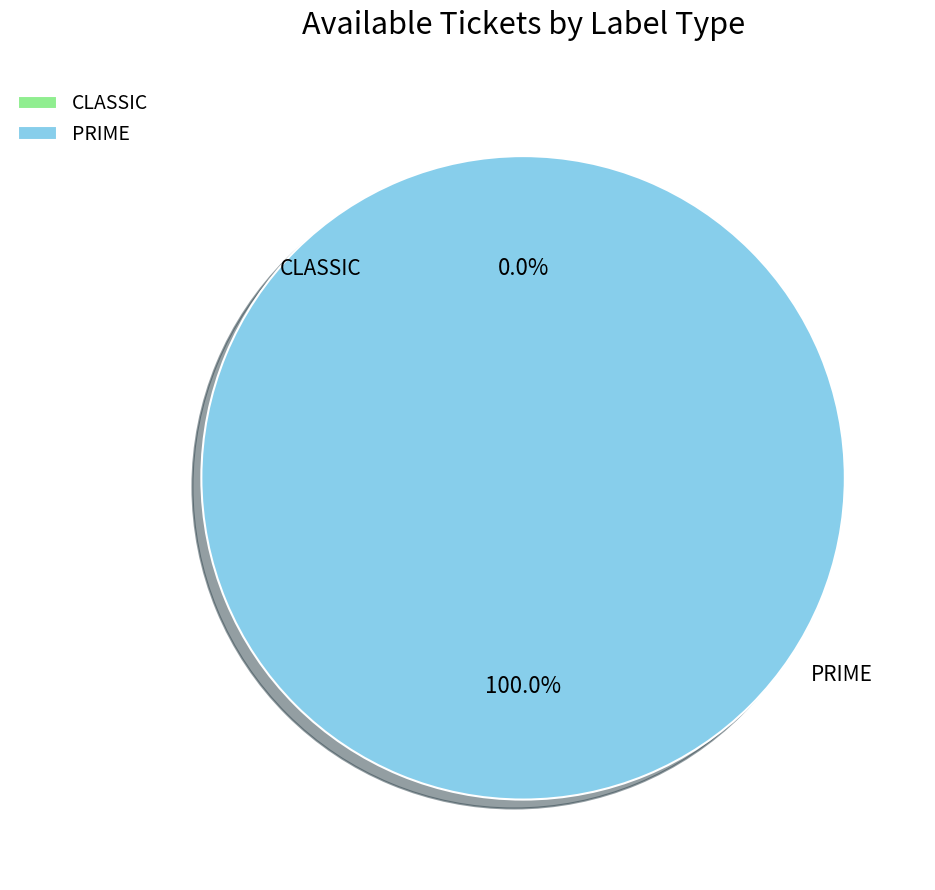

Which slice is the largest?

PRIME